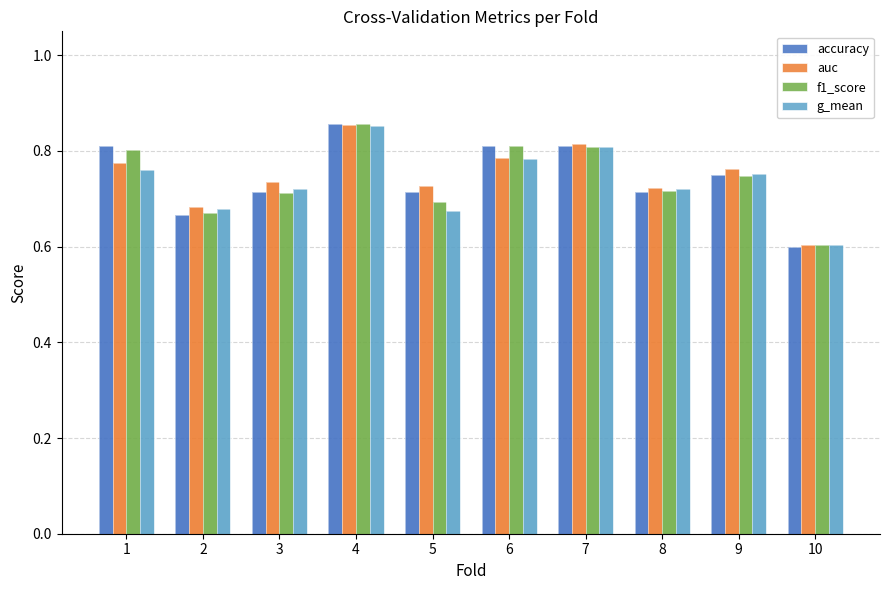

List the series in order of their peak value, lowest first.

g_mean, auc, f1_score, accuracy